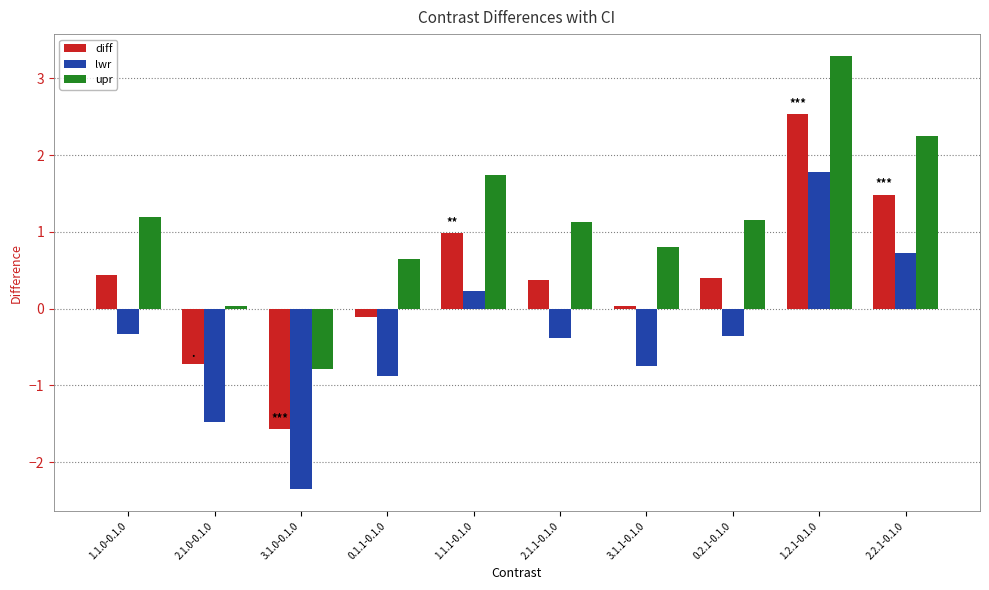

What is the total value across all series at 1.1.1-0.1.0?

3.0